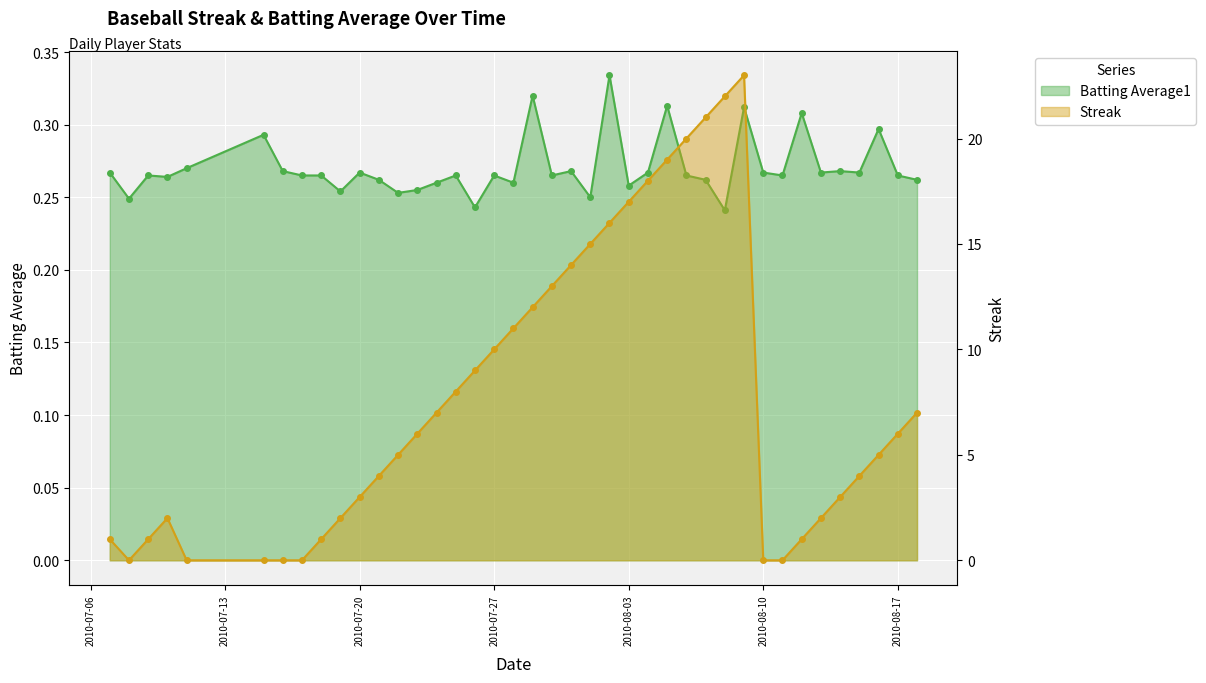

What is the sum of the Streak values at 2010-07-23 and 2010-08-08?

28.0